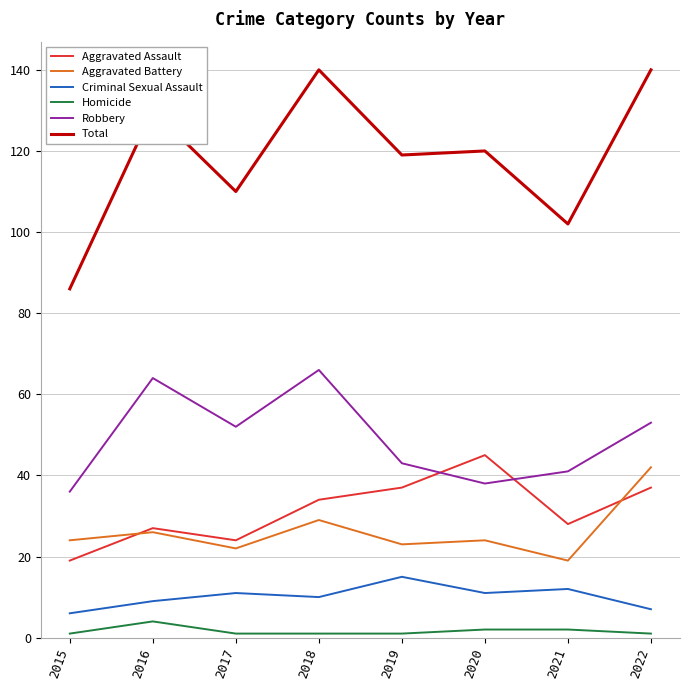

What are all the series names shown in the legend?

Aggravated Assault, Aggravated Battery, Criminal Sexual Assault, Homicide, Robbery, Total